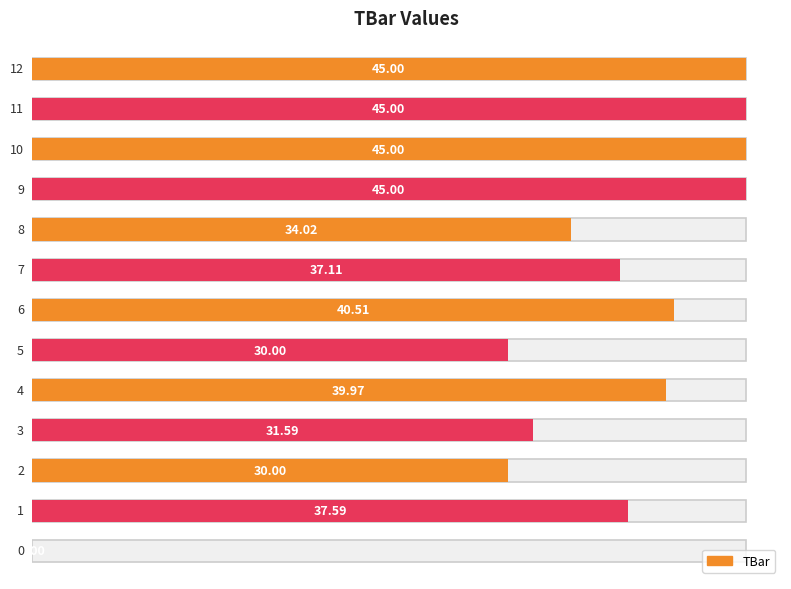

Reading left to right, transcribe all the data shown in this chart.

0.0	37.6	30.0	31.6	40.0	30.0	40.5	37.1	34.0	45.0	45.0	45.0	45.0